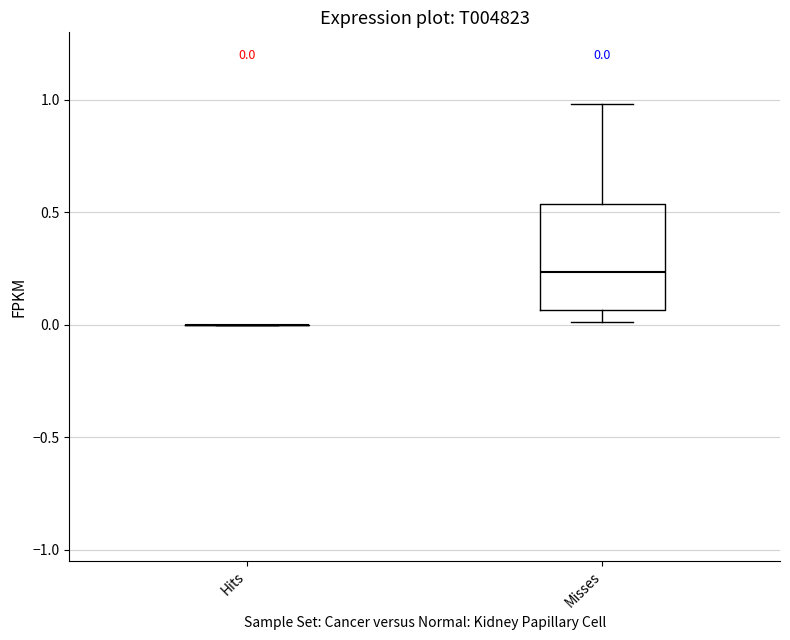

Which box is the tallest, from its lower edge to its upper edge?

Misses